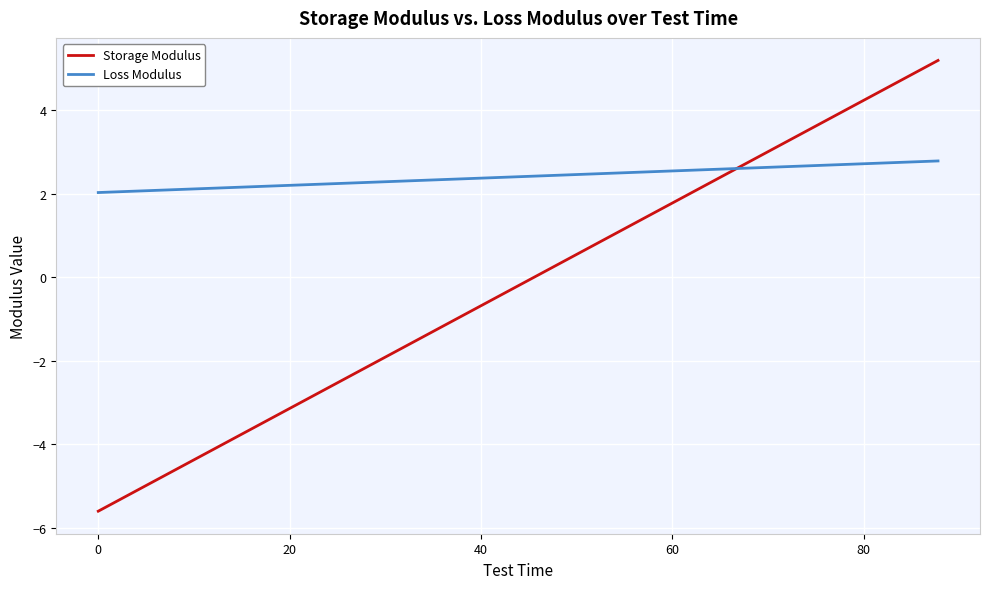

What is the maximum value shown in the chart?

5.2